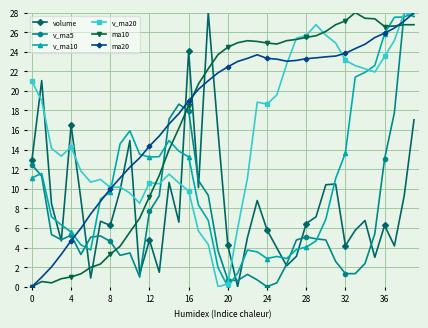

What is the highest value of the ma10 series?

28.0